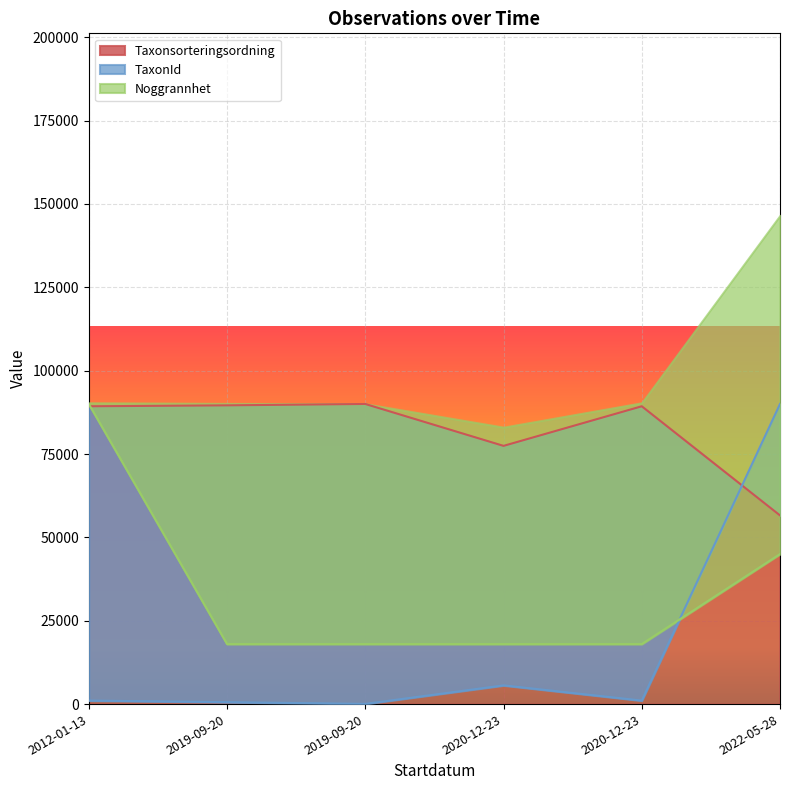

What is the difference between the highest and lowest values at 2020-12-23?

17425.1